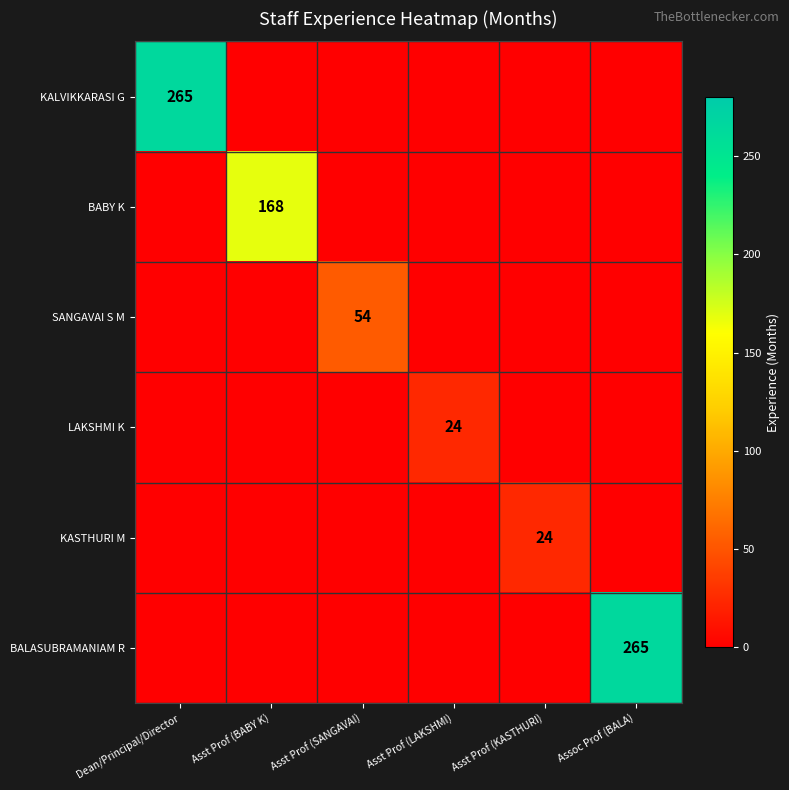

The value of KALVIKKARASI G at Dean/Principal/Director is 265. True or false?

True